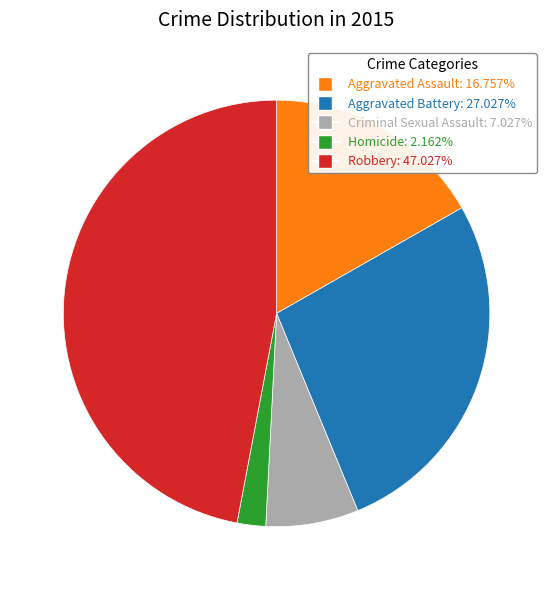

Does any single category account for the majority?

No